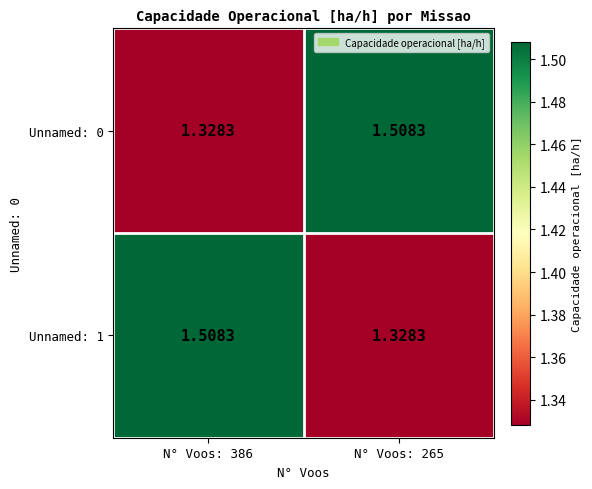

At N° Voos: 265, list the series in order from smallest to largest.

Unnamed: 1, Unnamed: 0